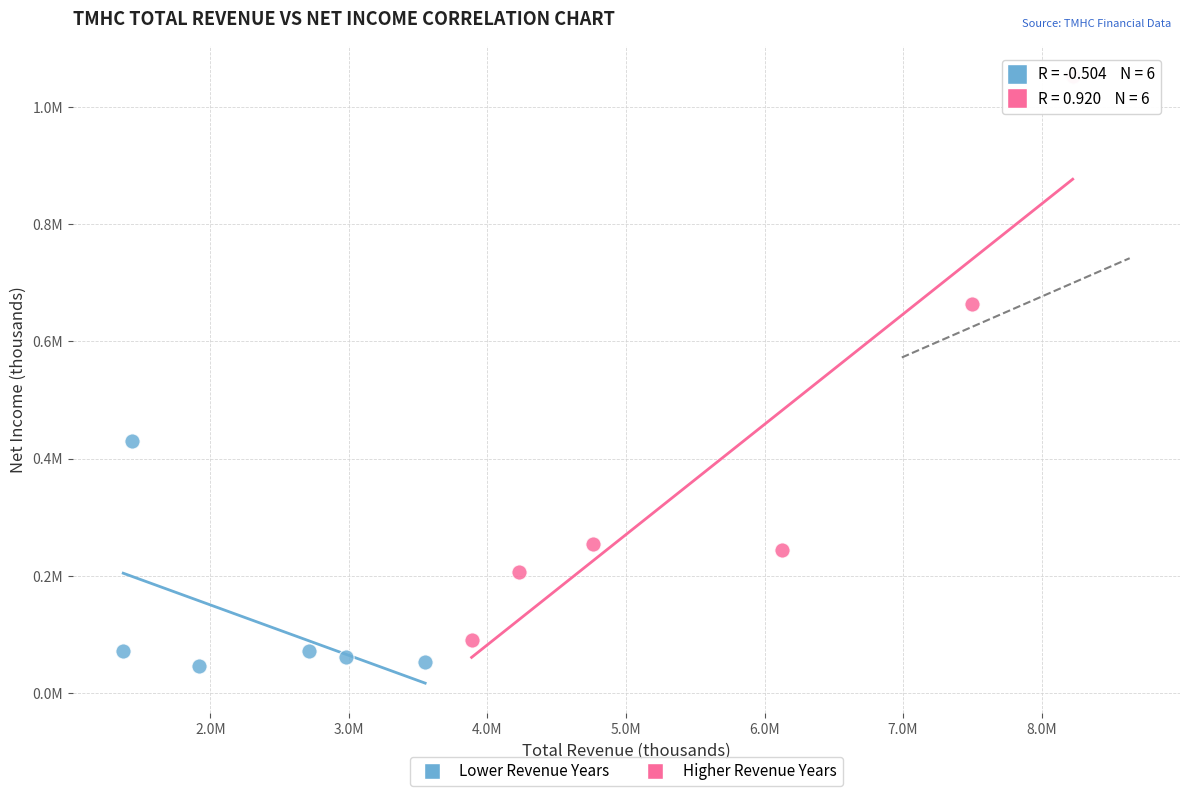

What are all the series names shown in the legend?

Lower Revenue Years, Higher Revenue Years